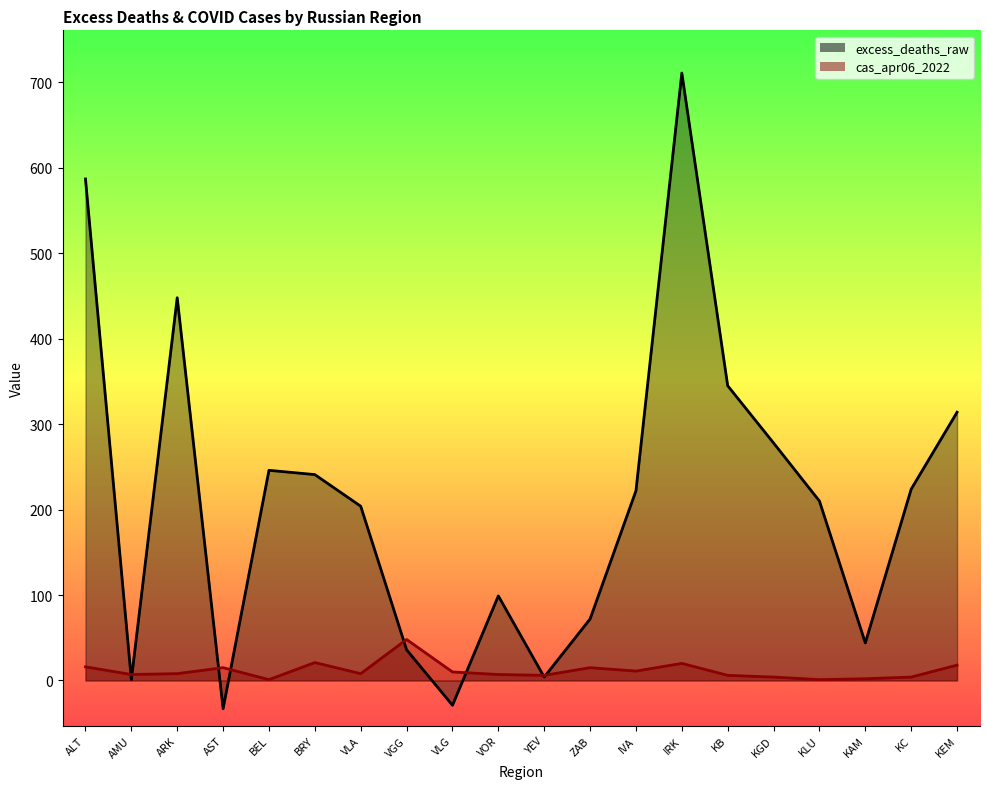

What is the greatest value displayed?

711